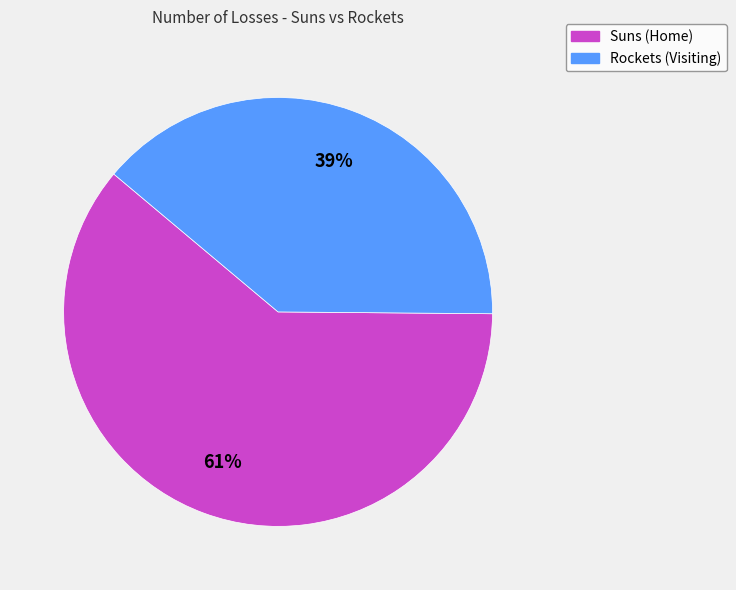

To the nearest percent, what is the combined percentage of Rockets (Visiting) and Suns (Home)?

100%